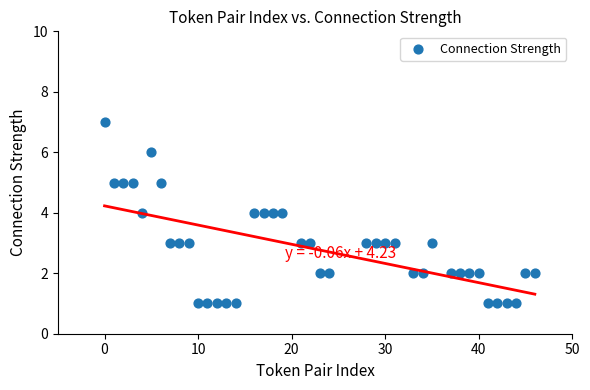

What is the range of Y values (max minus min)?

6